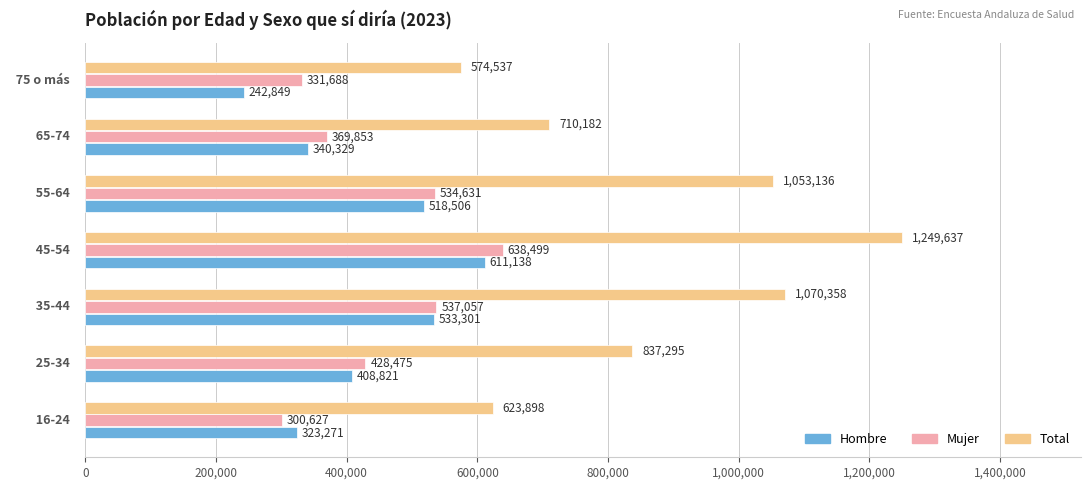

What is the sum of all Hombre values?

2978215